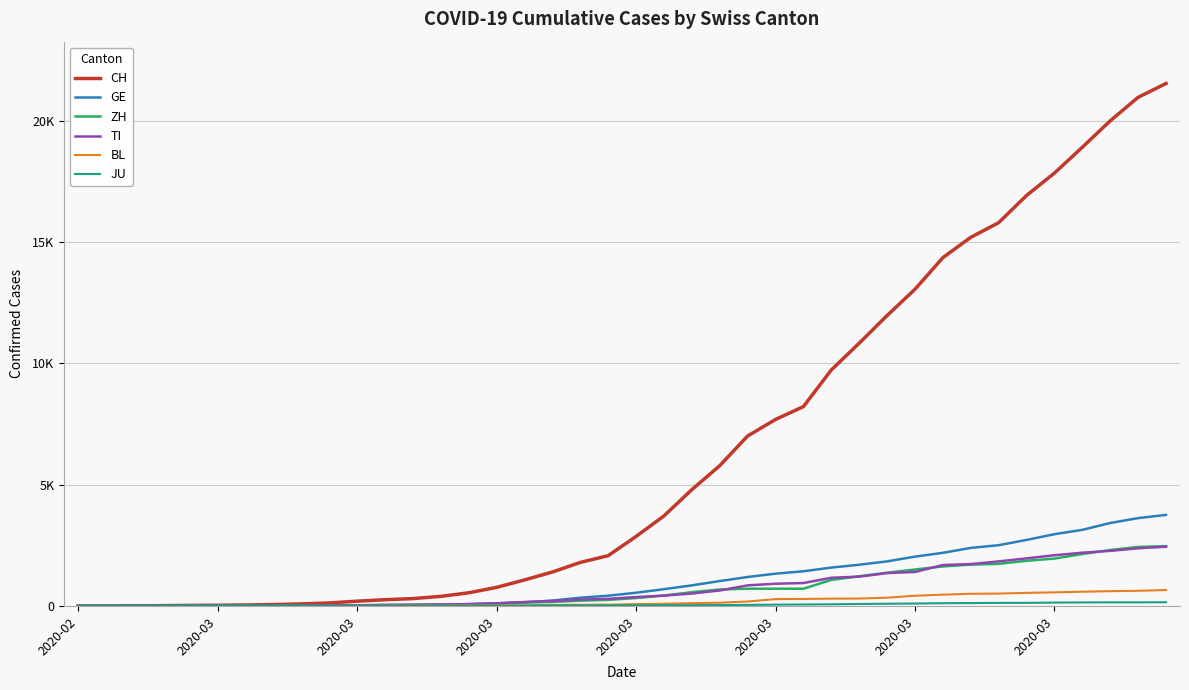

True or false: BL and GE cross at least once.

False